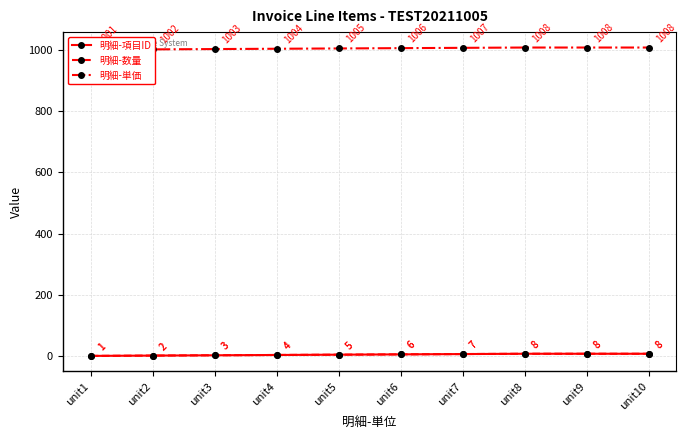

True or false: 明細-数量 and 明細-項目ID intersect in this chart.

False